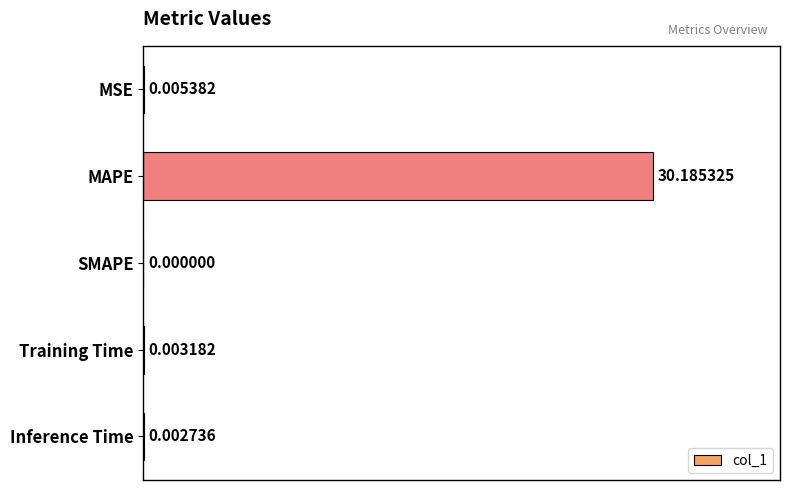

Which has a higher value, SMAPE or MAPE?

MAPE